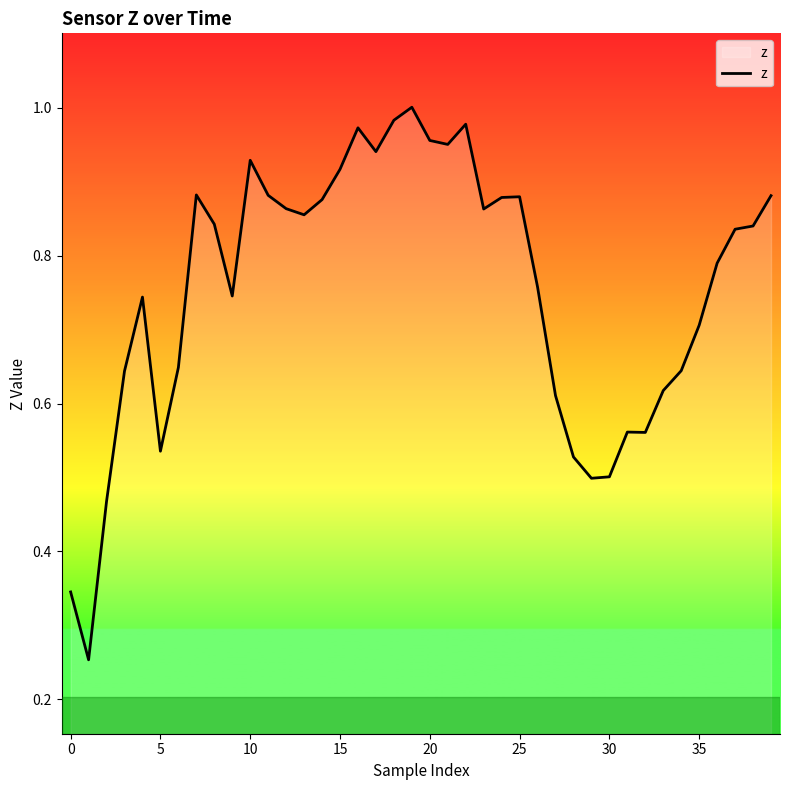

Does the chart display data point markers on the line(s)?

No